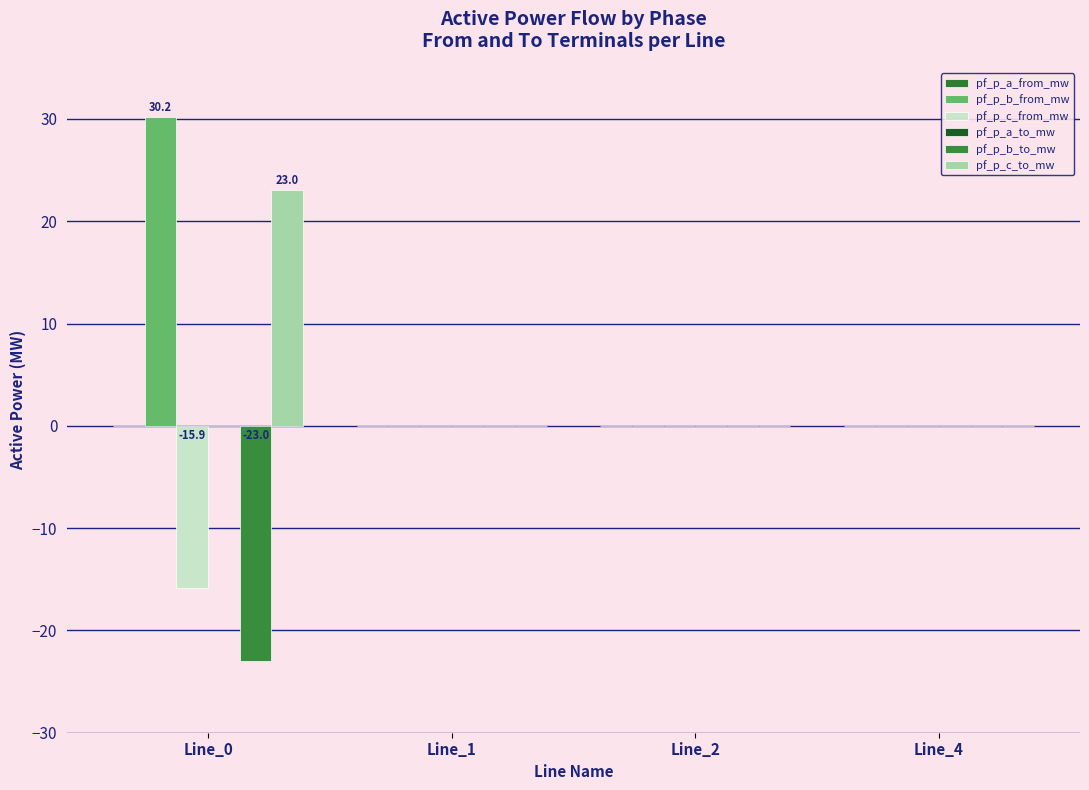

Are the bars grouped side by side (vs. stacked)?

Yes